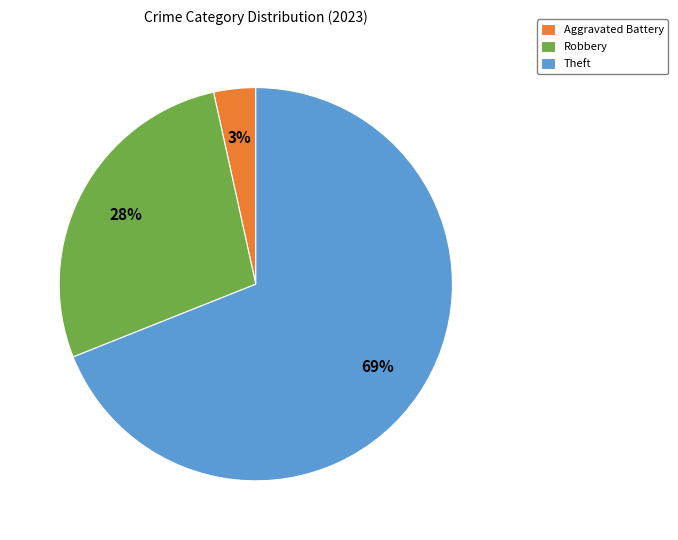

Which has a higher value, Robbery or Theft?

Theft